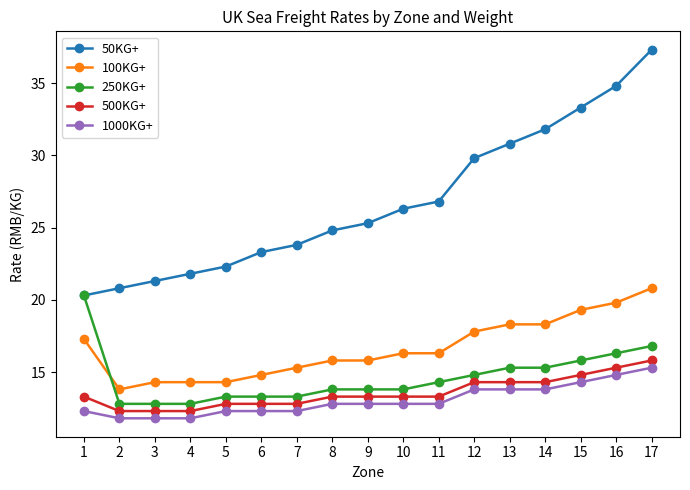

Which category has the lowest value in the 50KG+ series?

1